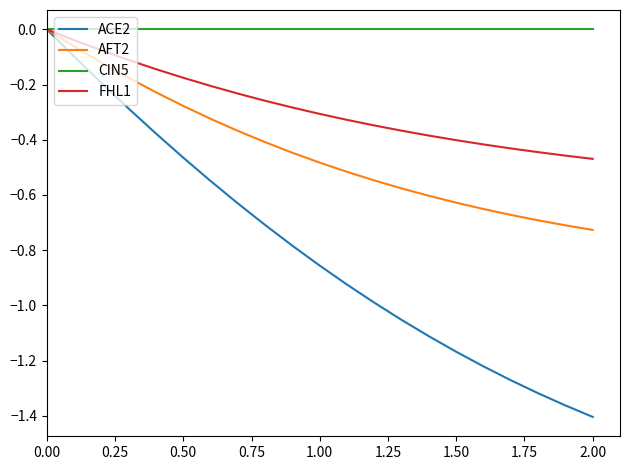

List the series in order of their overall mean, highest first.

CIN5, FHL1, AFT2, ACE2